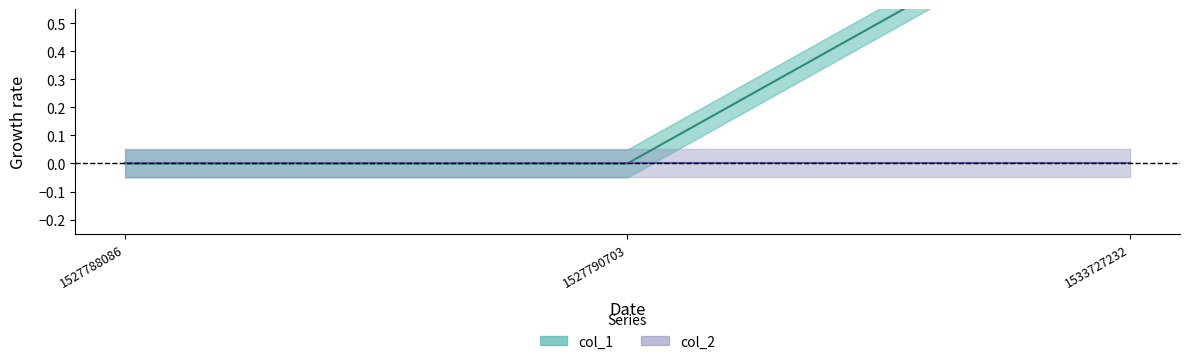

What is the sum of all values?

1